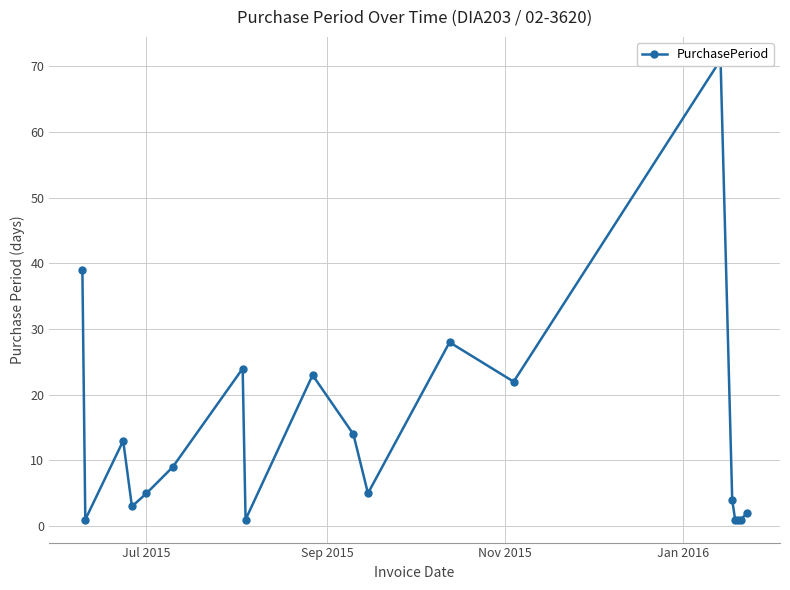

What is the difference between the maximum and minimum values?

70